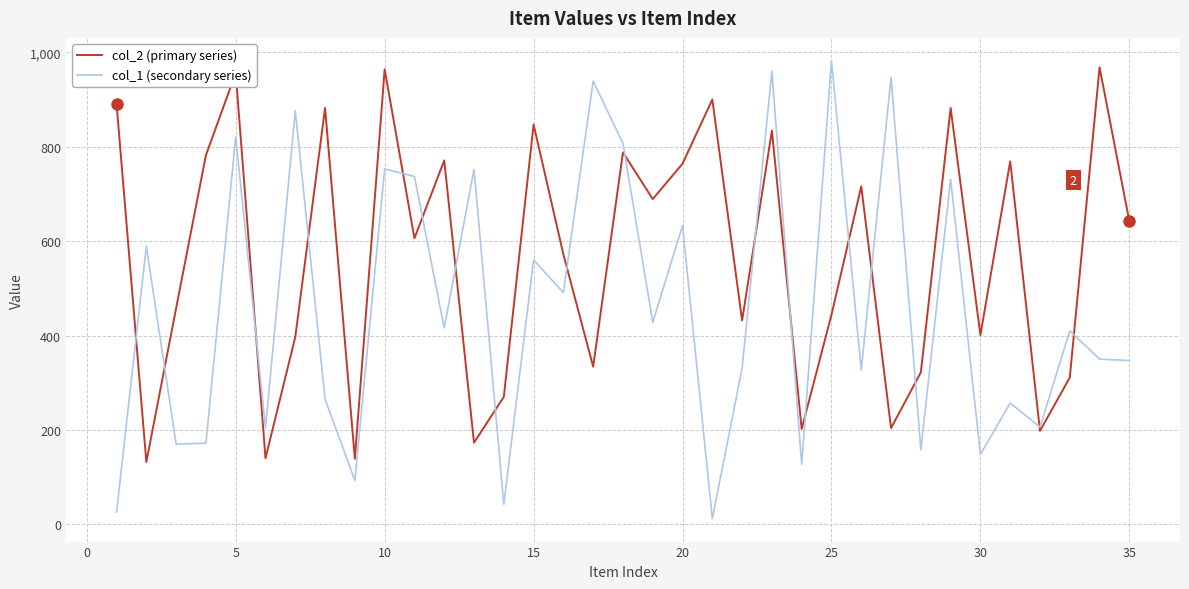

What is the greatest value displayed?

982